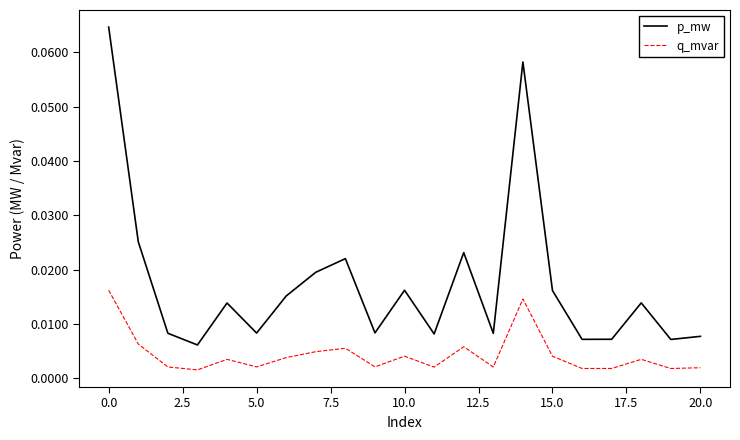

Which series has the largest total across all categories?

p_mw